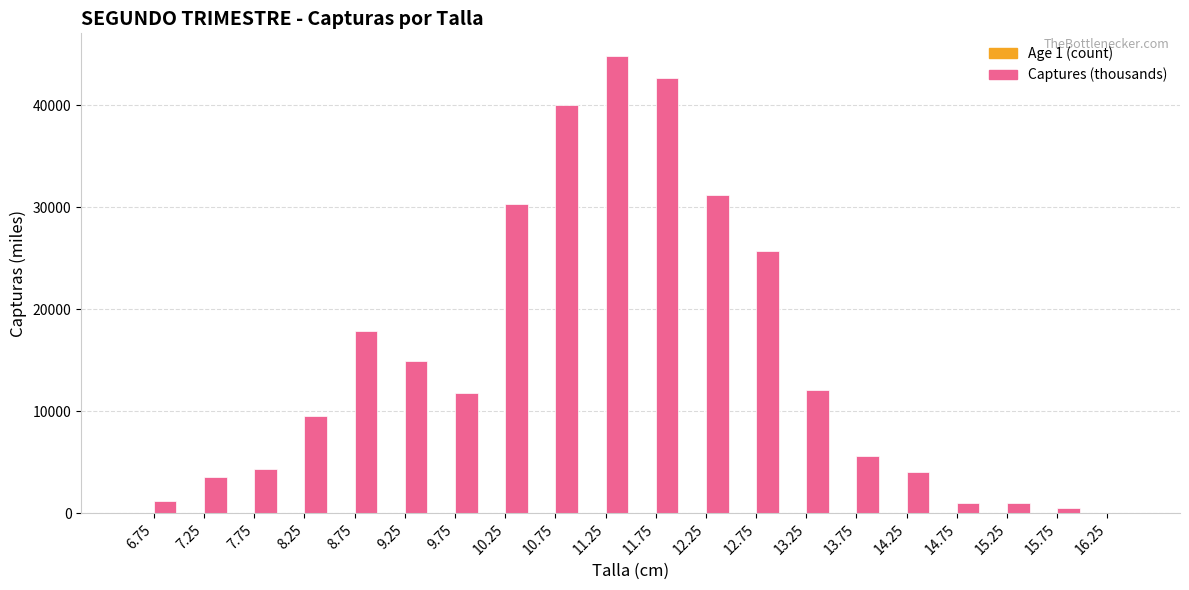

The Captures (thousands) series shows 25751.0 at 12.75. True or false?

True